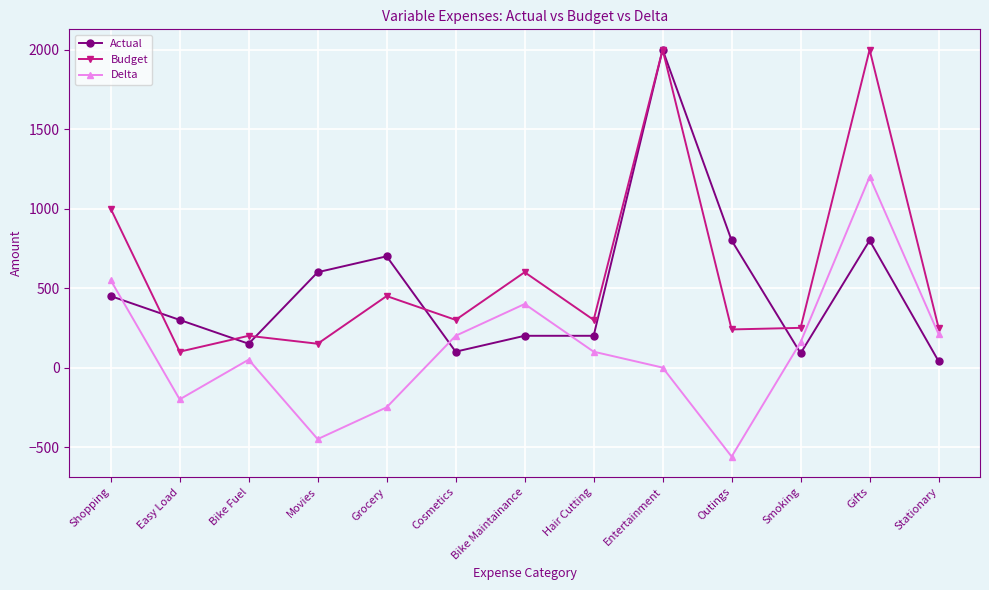

At which label does Actual first exceed 300?

Shopping